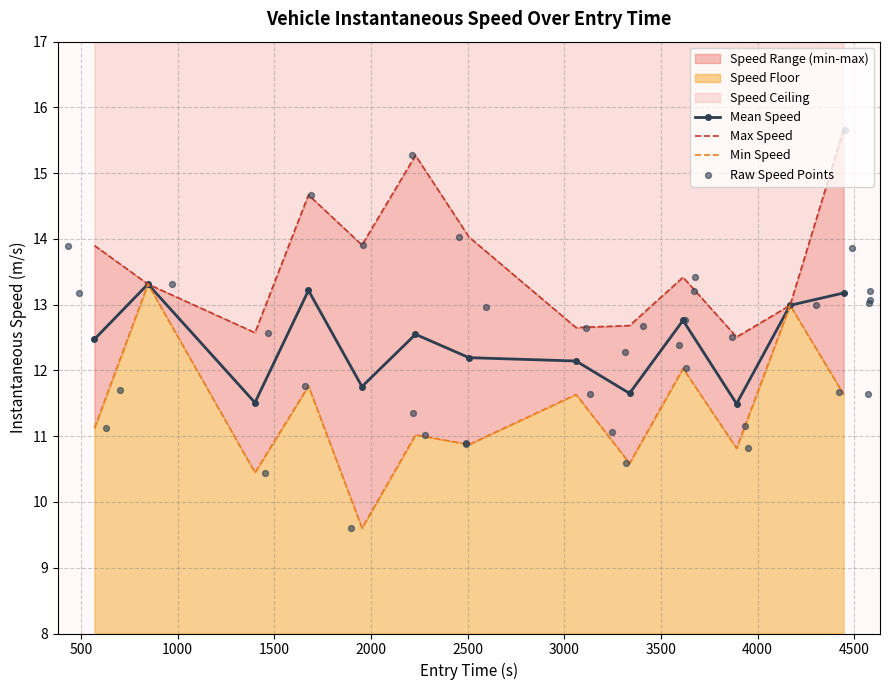

What is the ratio of the value at 9 to the value at 1?

0.7